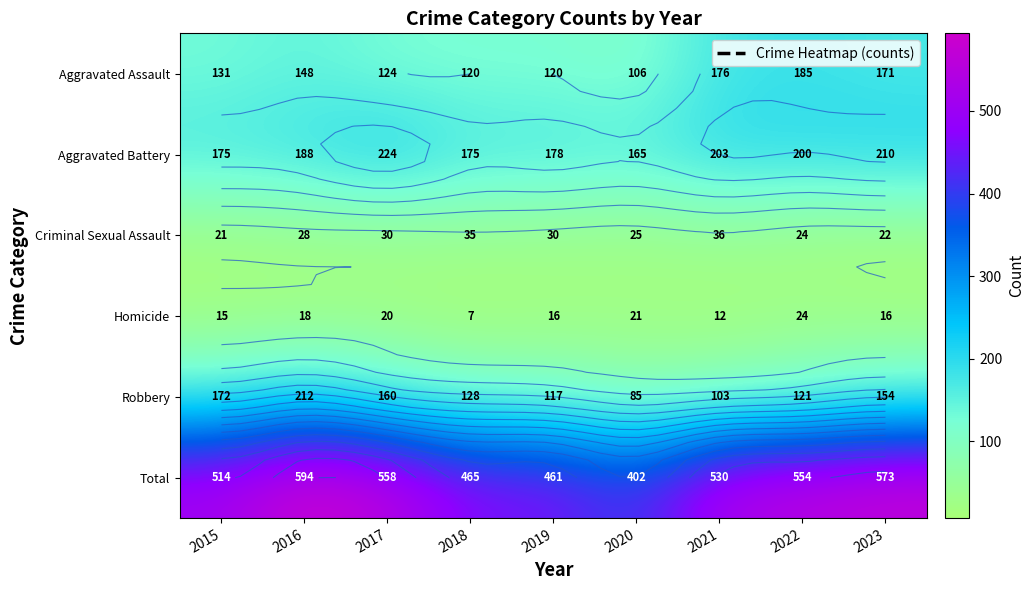

What is the highest value of the Aggravated Assault series?

185